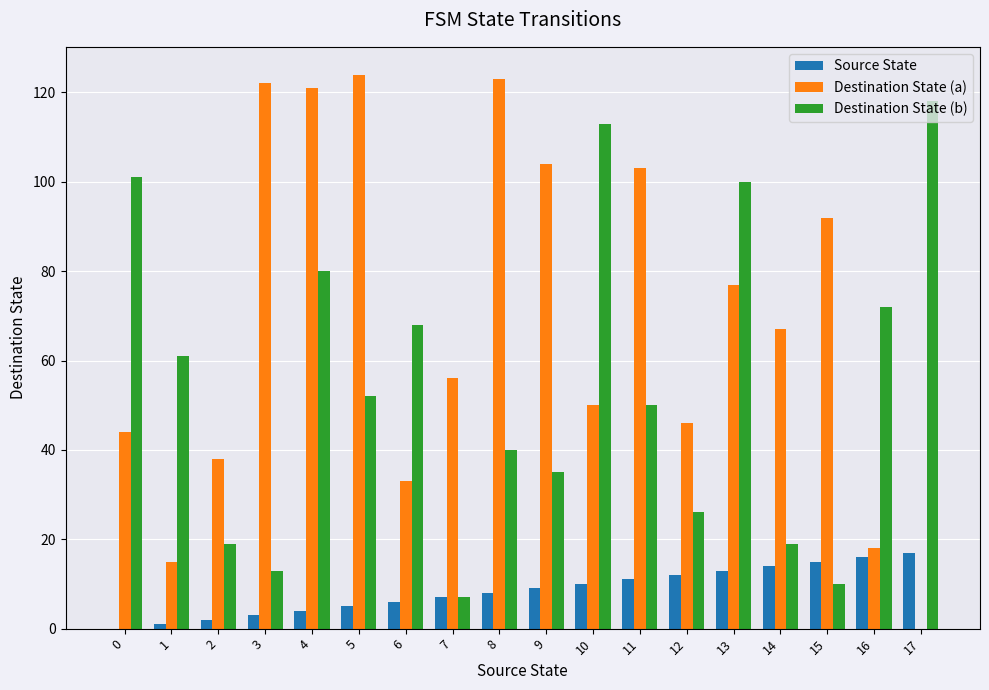

Between 12 and 17, which series saw the biggest shift?

Destination State (b)